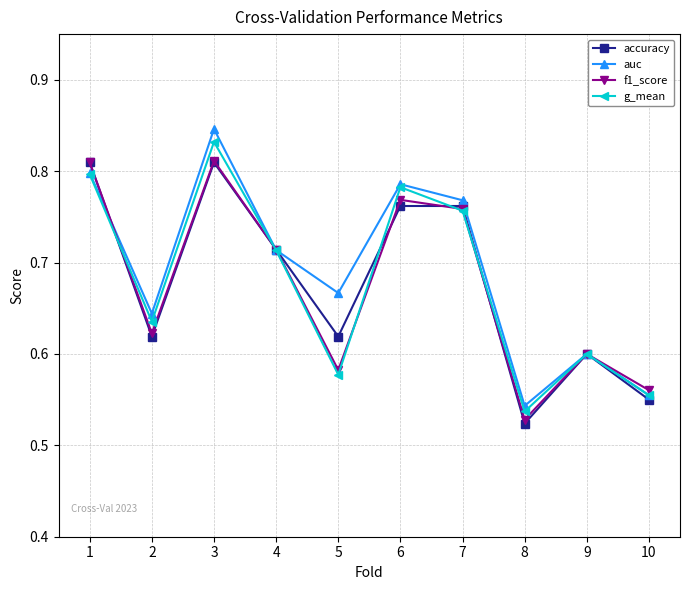

Where is accuracy nearest to the value 0?

8